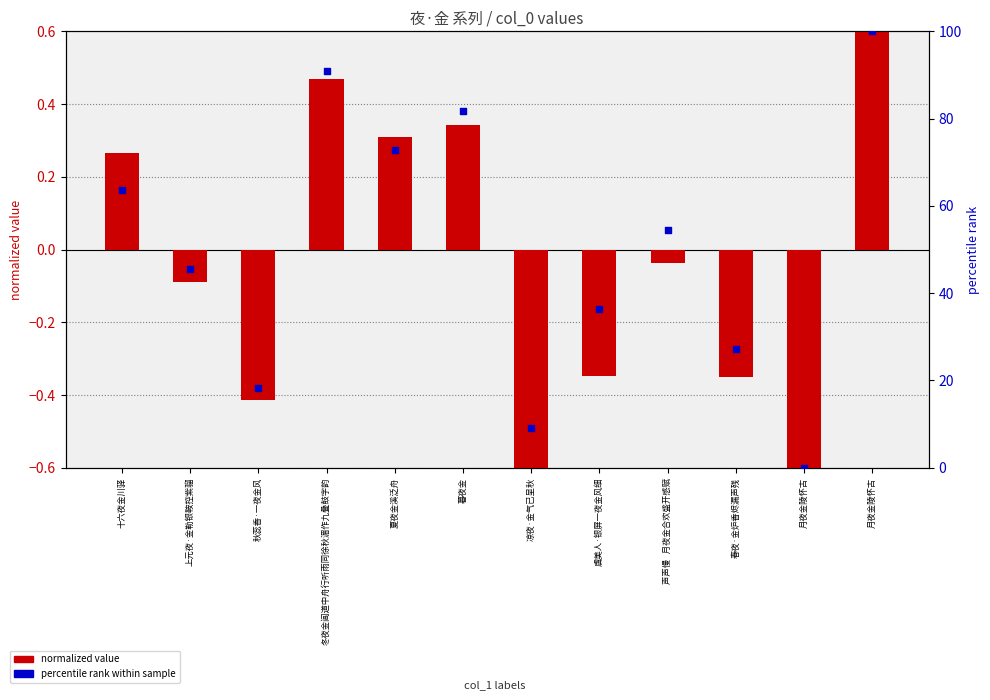

Which series contains the lowest Y value?

value (normalized)